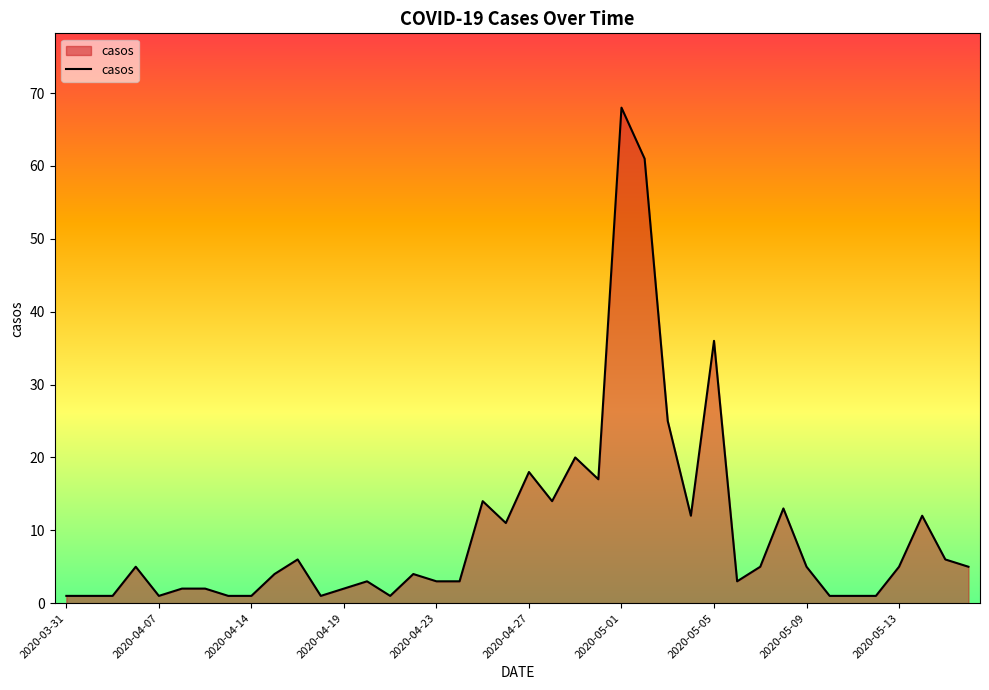

Reading right to left, list all the values displayed in this chart.

5	6	12	5	1	1	1	5	13	5	3	36	12	25	61	68	17	20	14	18	11	14	3	3	4	1	3	2	1	6	4	1	1	2	2	1	5	1	1	1